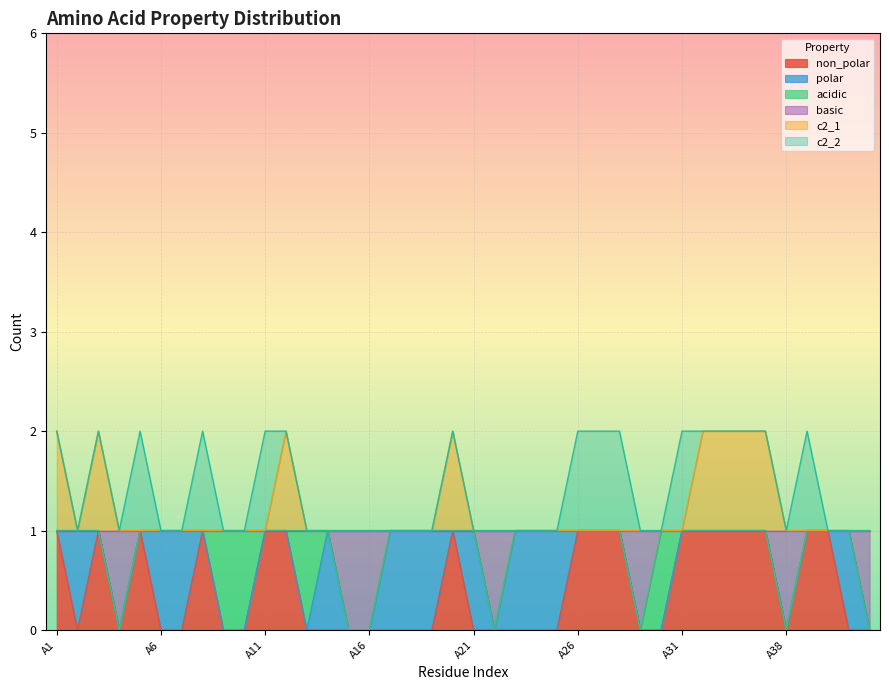

What are all the series names shown in the legend?

non_polar, polar, acidic, basic, c2_1, c2_2